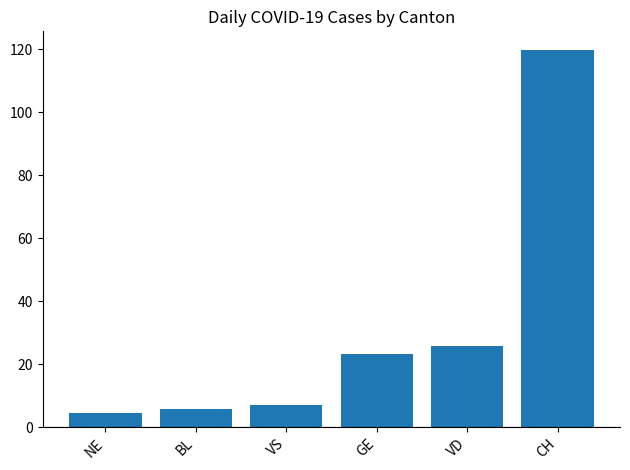

Rank the categories by value from highest to lowest.

CH, VD, GE, VS, BL, NE